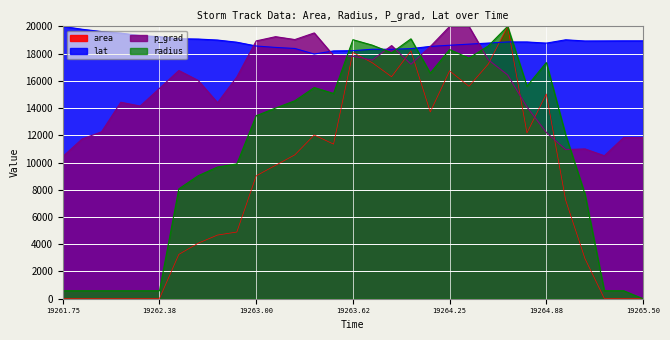

Between 19262.0 and 19264.625, which series saw the biggest shift?

area